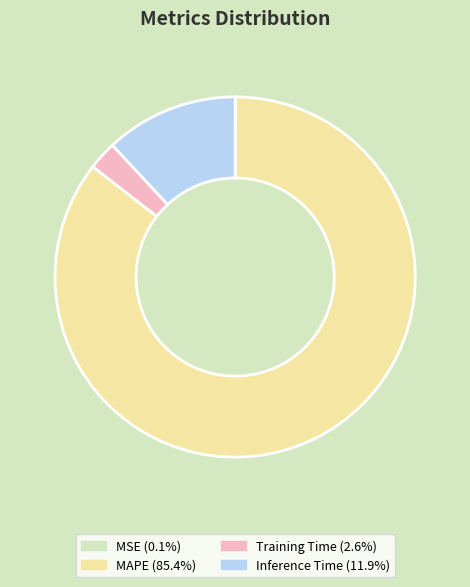

Is MAPE the majority of the pie?

Yes